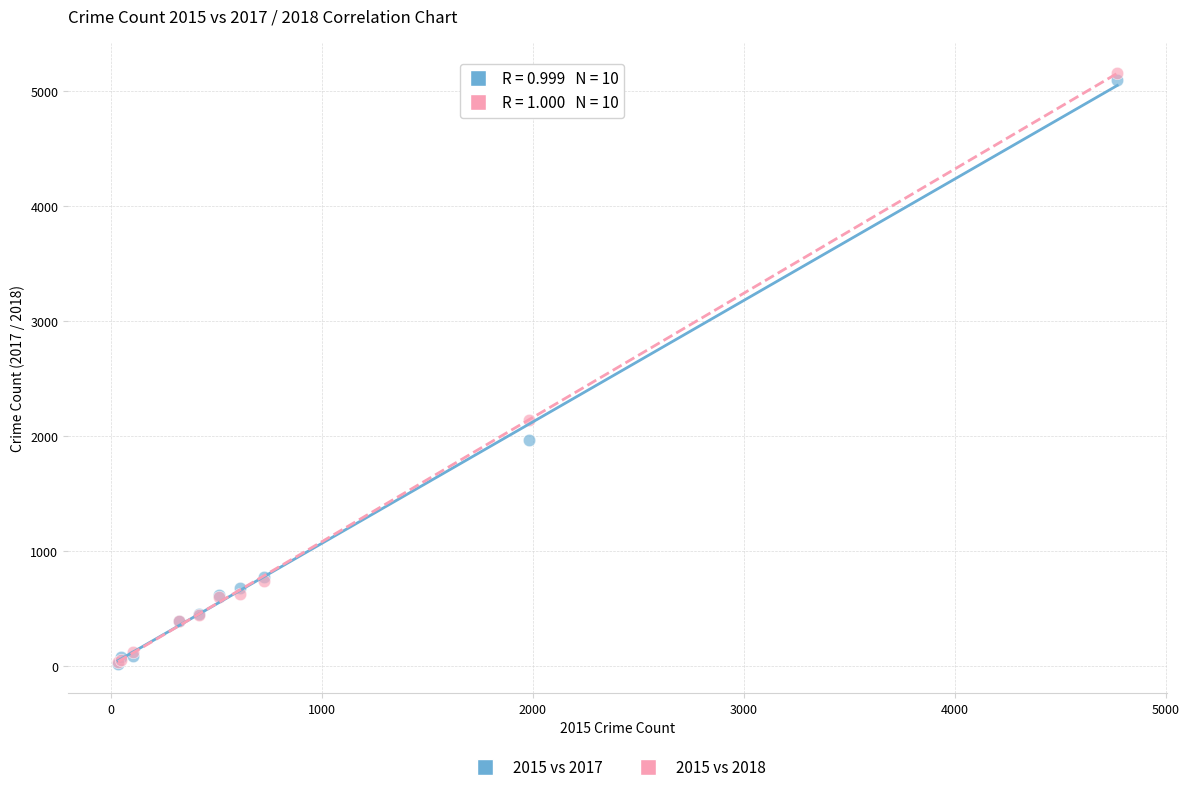

Which series has the widest spread of Y values?

2015 vs 2018